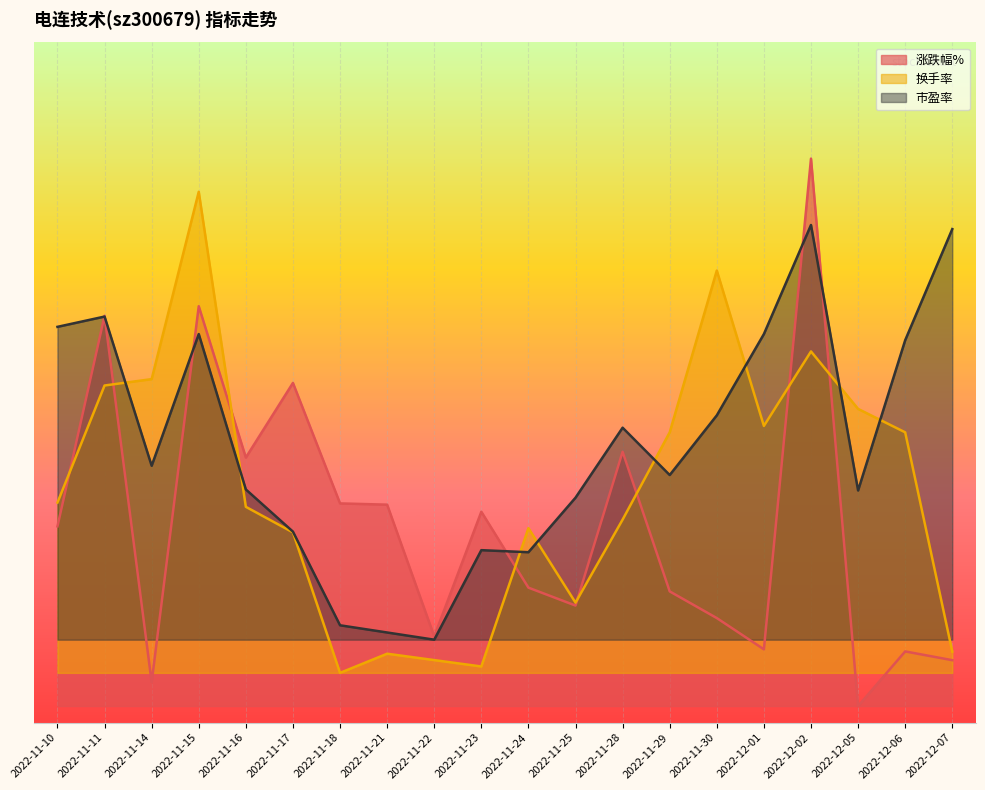

What is the label of the 16th point from the left?

2022-12-01